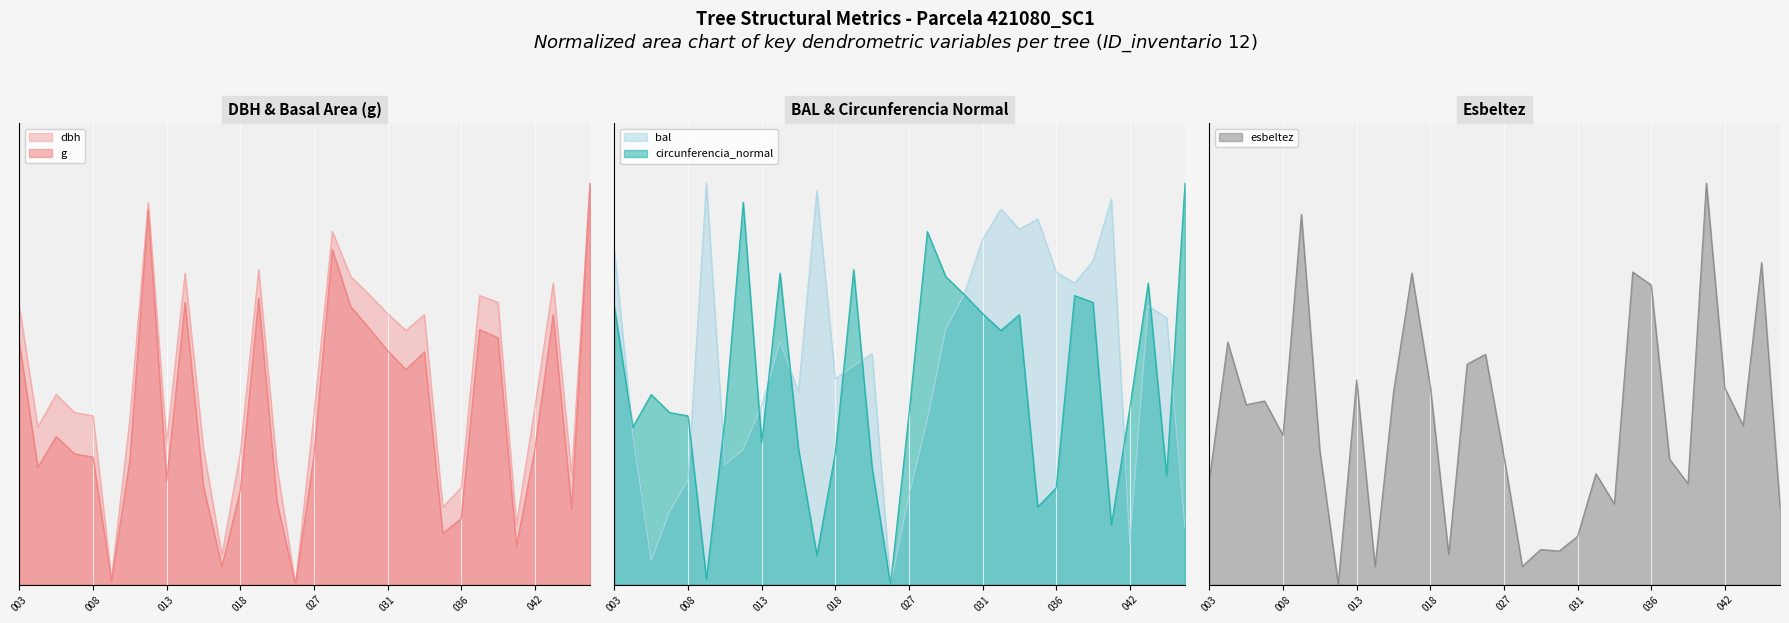

How many times do esbeltez and g cross each other?

14